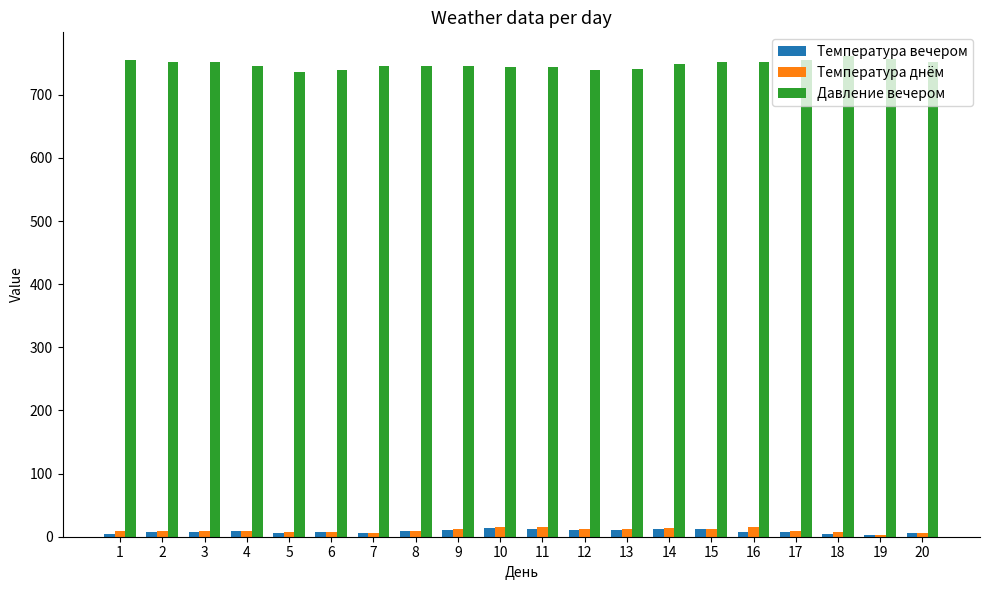

The Давление вечером series shows 755 at 17. True or false?

True